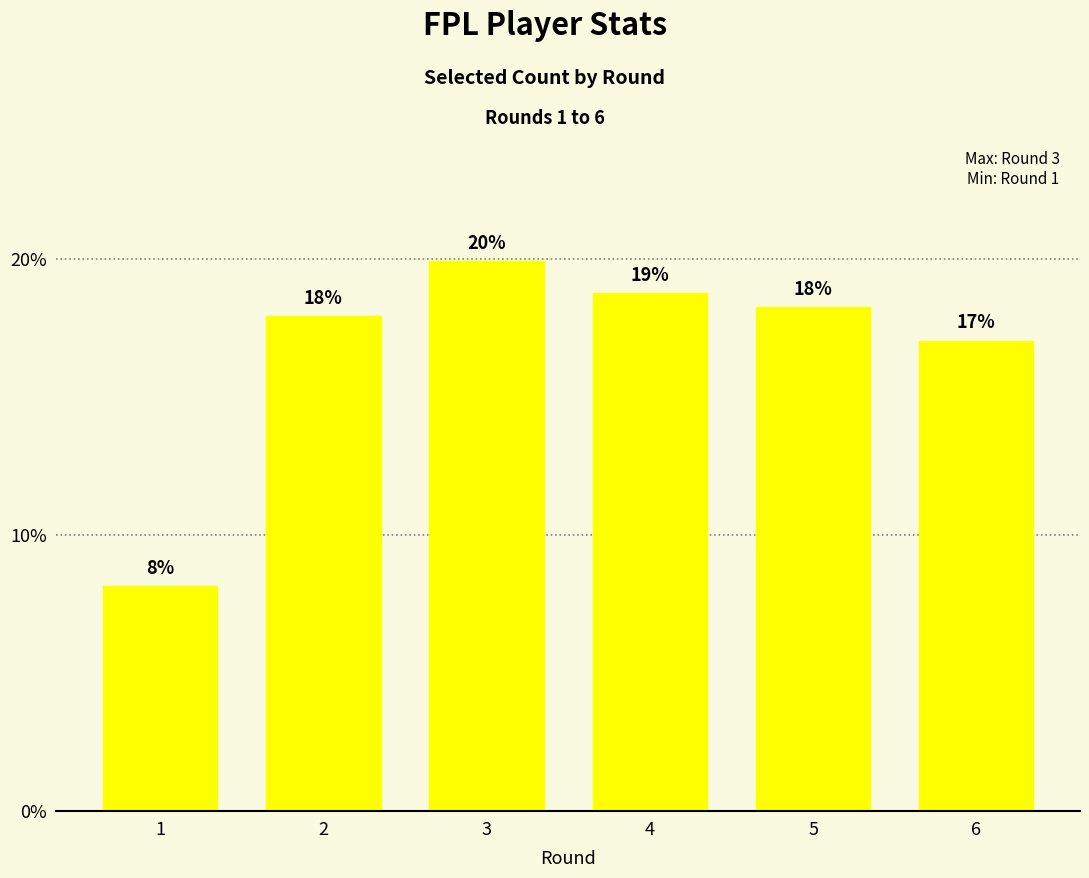

Which label corresponds to the largest value in the chart?

3